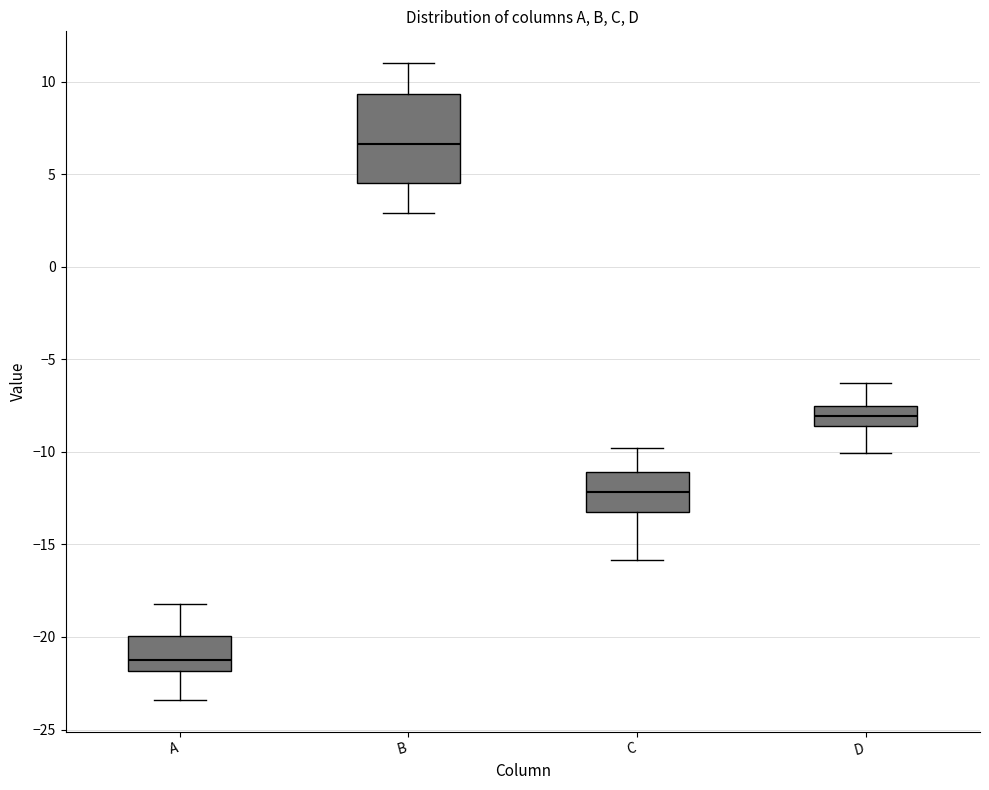

Reading left to right, transcribe this box plot: for each box, give where its median line is, the range the box spans, and where its two whiskers end, as read against the y-axis. The values are not printed on the chart, so give them approximately, as read against the axis.

A: median -21.0, box -22.0 to -20.0, whiskers -23.5 to -18.0
B: median 6.5, box 4.5 to 9.5, whiskers 3.0 to 11.0
C: median -12.0, box -13.0 to -11.0, whiskers -16.0 to -10.0
D: median -8.0, box -8.5 to -7.5, whiskers -10.0 to -6.5